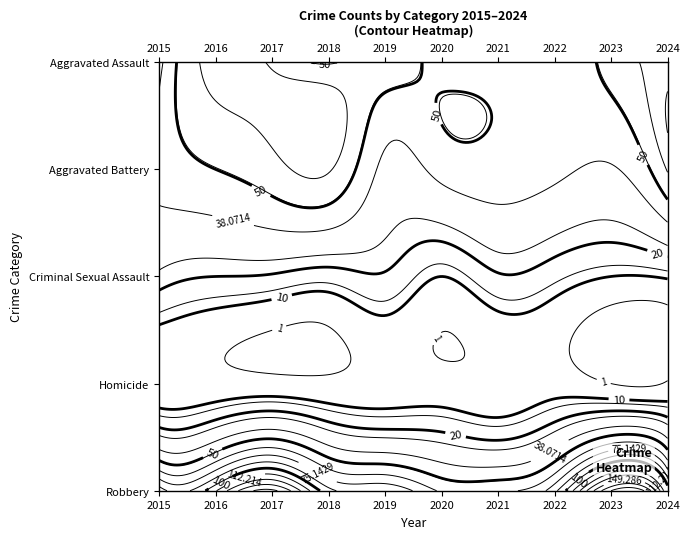

What is the spread (max minus min) of values at 2017?

148